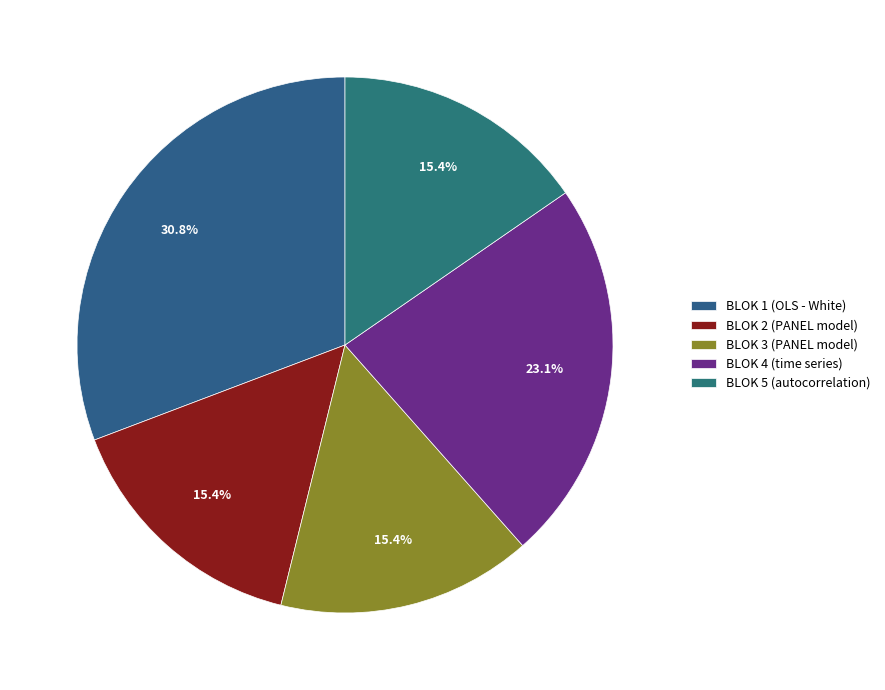

Which slice is the smallest?

BLOK 2 (PANEL model)